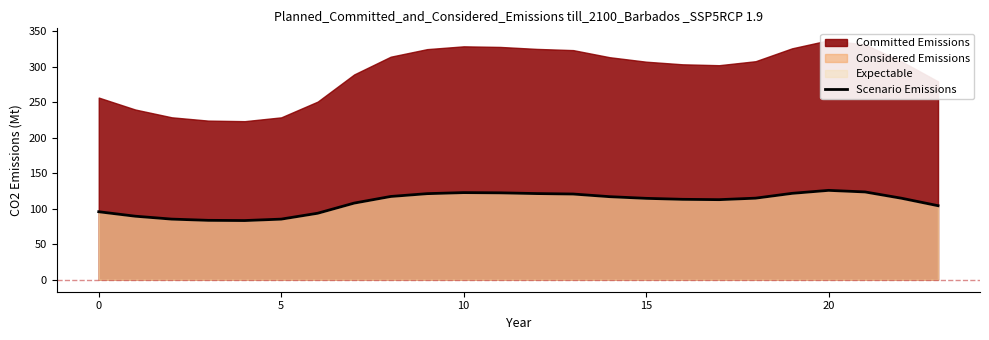

Is it true that Scenario Emissions equals 72.8 at 10?

False